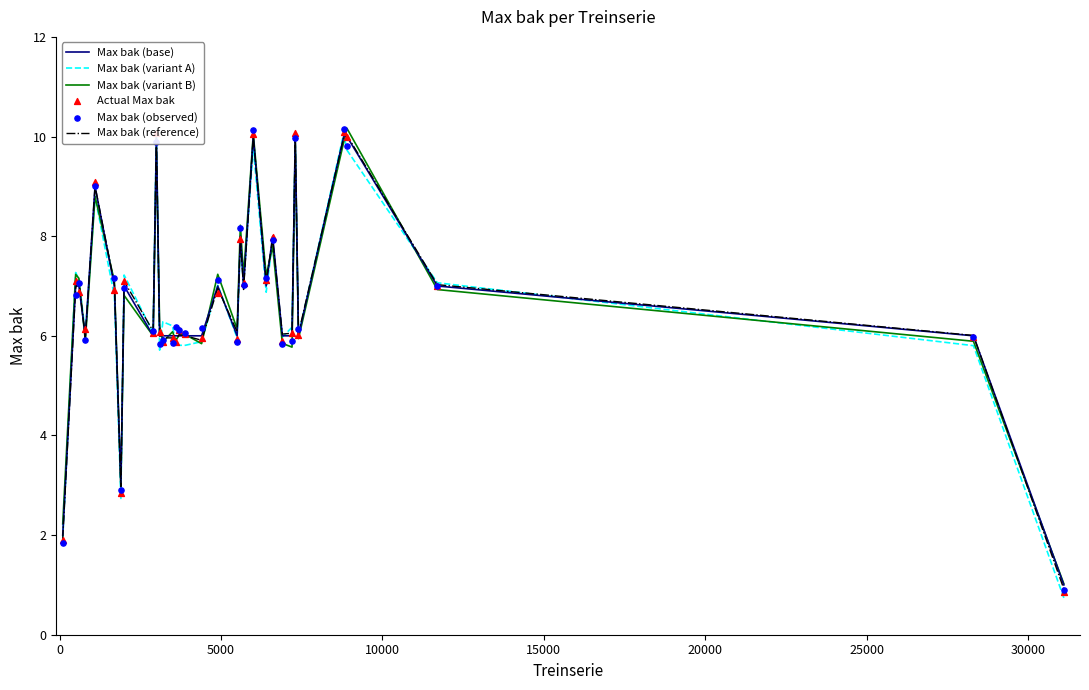

Which series reaches the minimum Y coordinate?

Max bak (variant A)